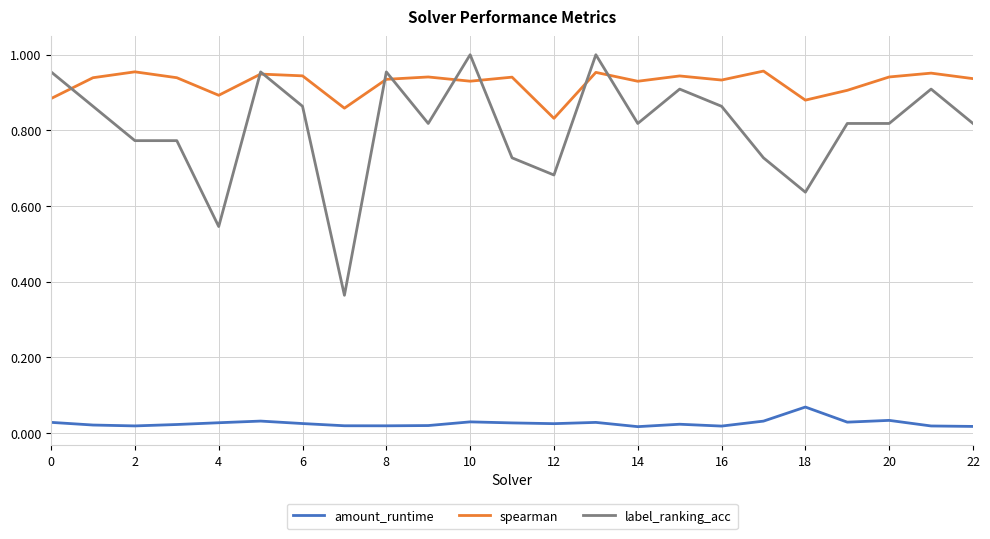

Which series has the widest spread of values?

label_ranking_acc